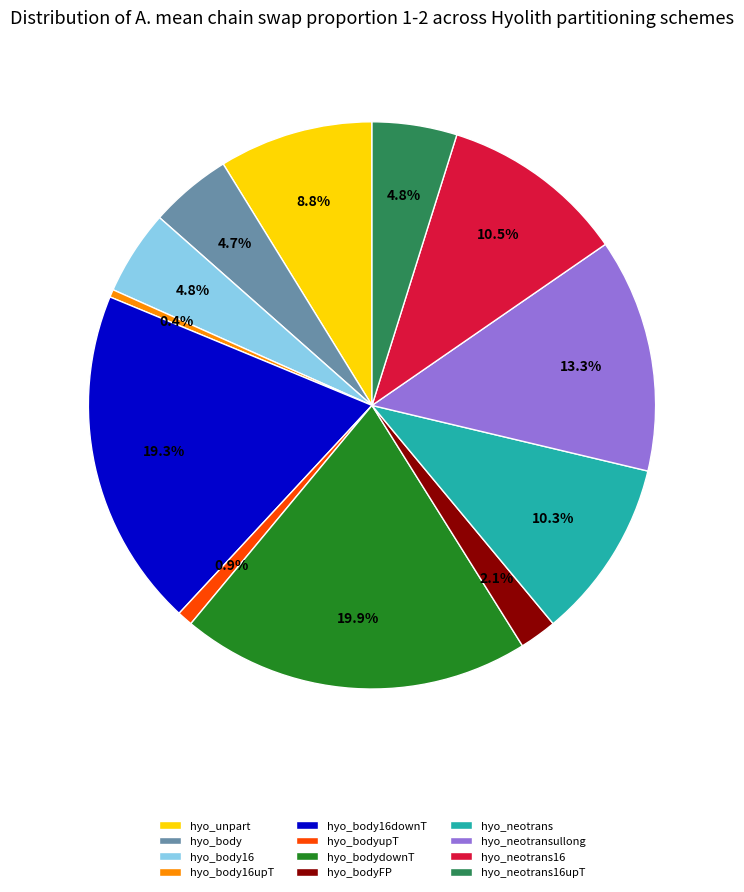

To the nearest percent, what portion does hyo_bodydownT represent?

20%